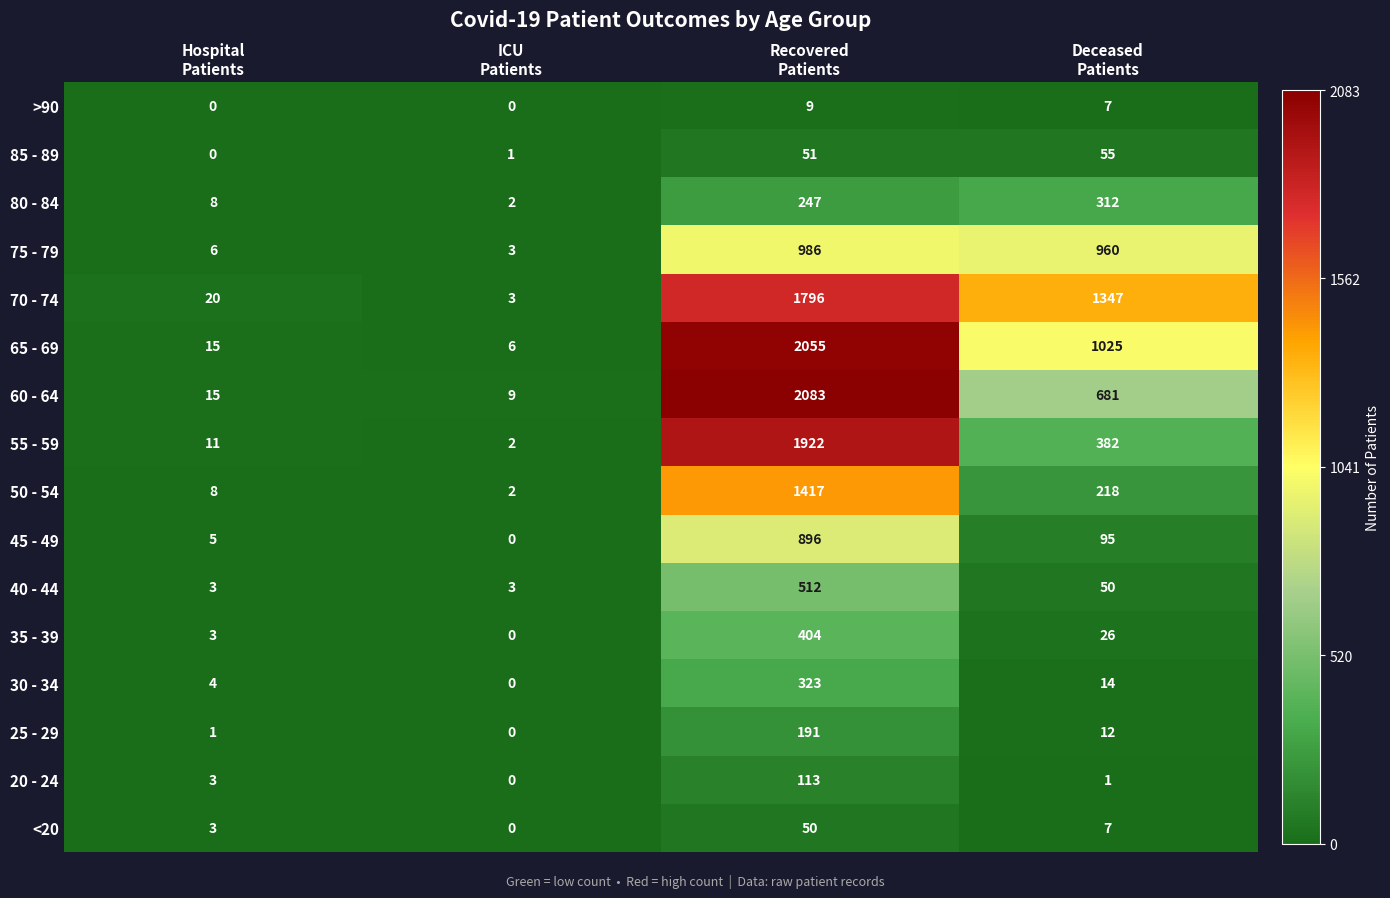

Which series has the largest total across all categories?

70 - 74